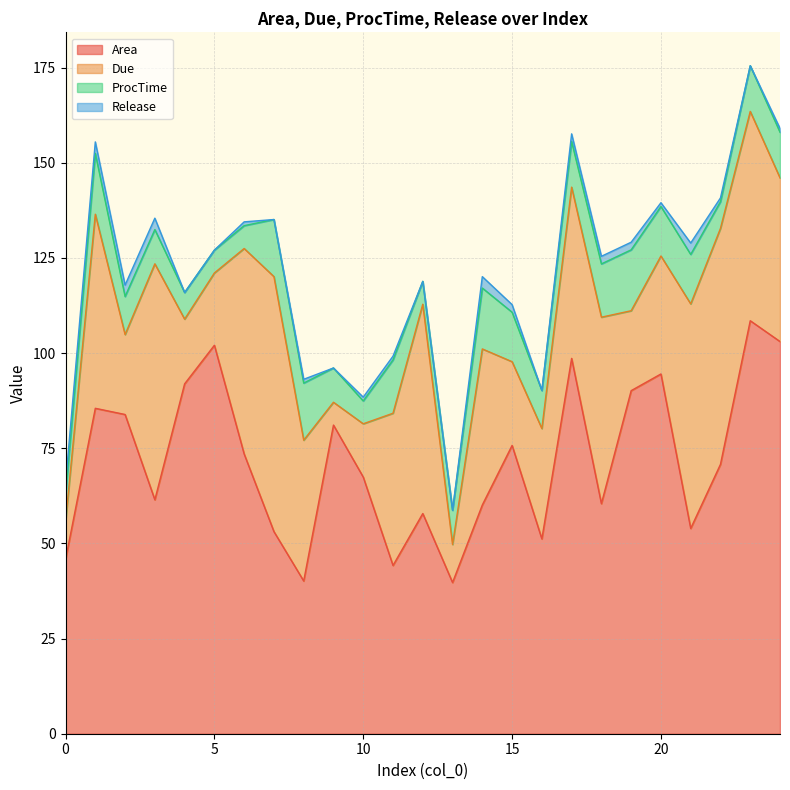

True or false: Area has a value of 94.7 at 3.

False